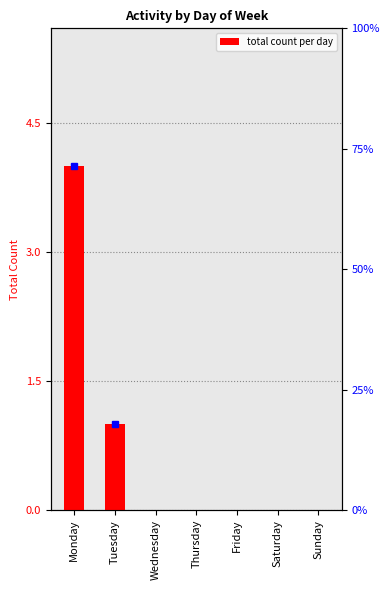

The chart shows a value of 0 at Wednesday. True or false?

True